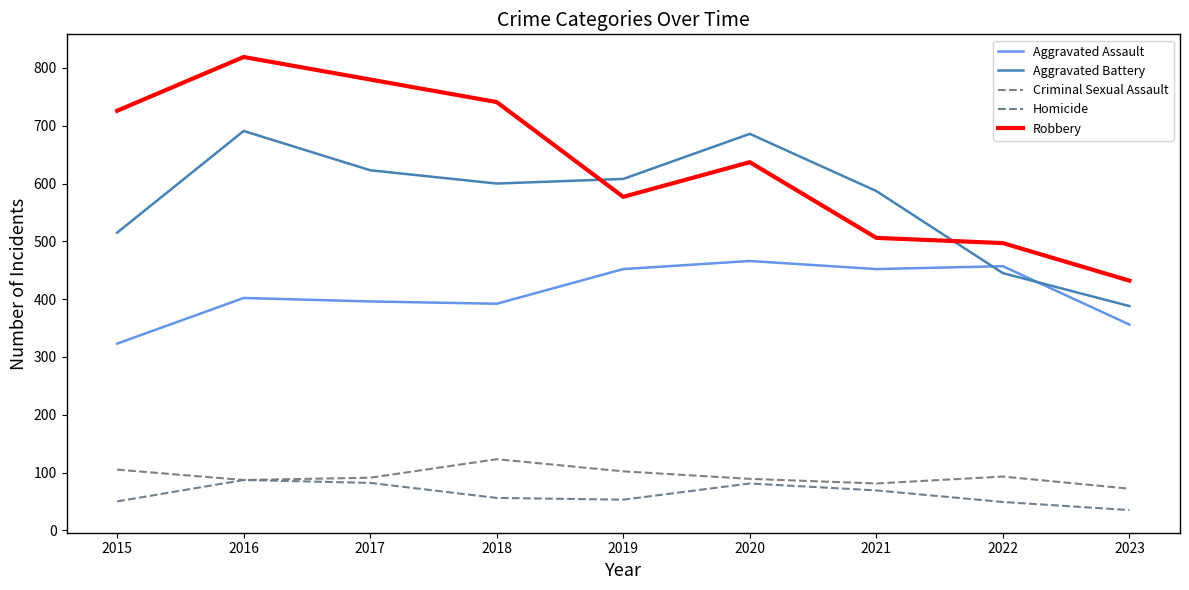

Which series has the largest total across all categories?

Robbery